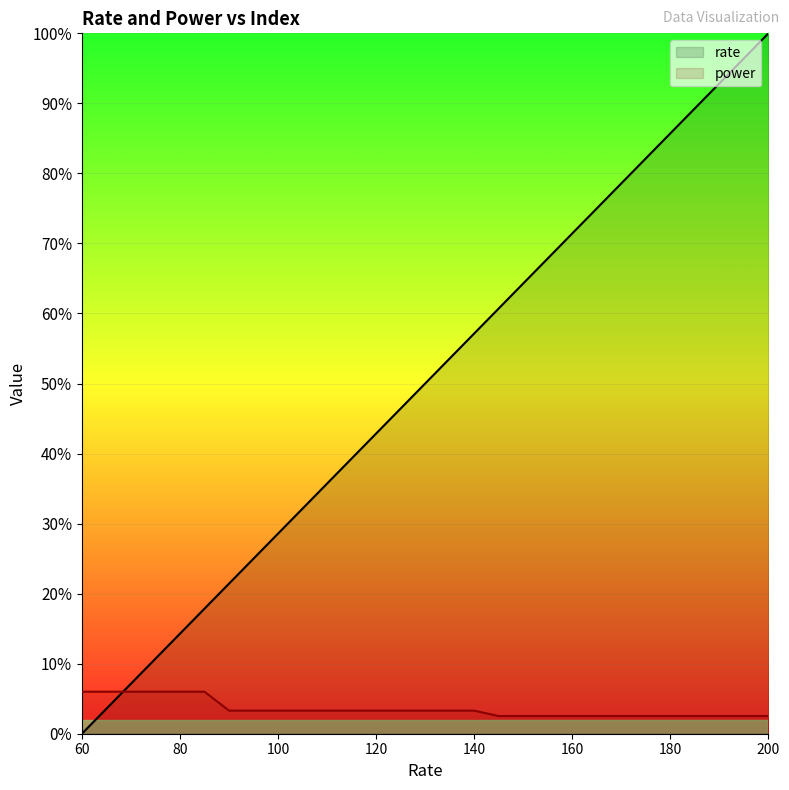

True or false: power has a value of 0.0 at 11.

False